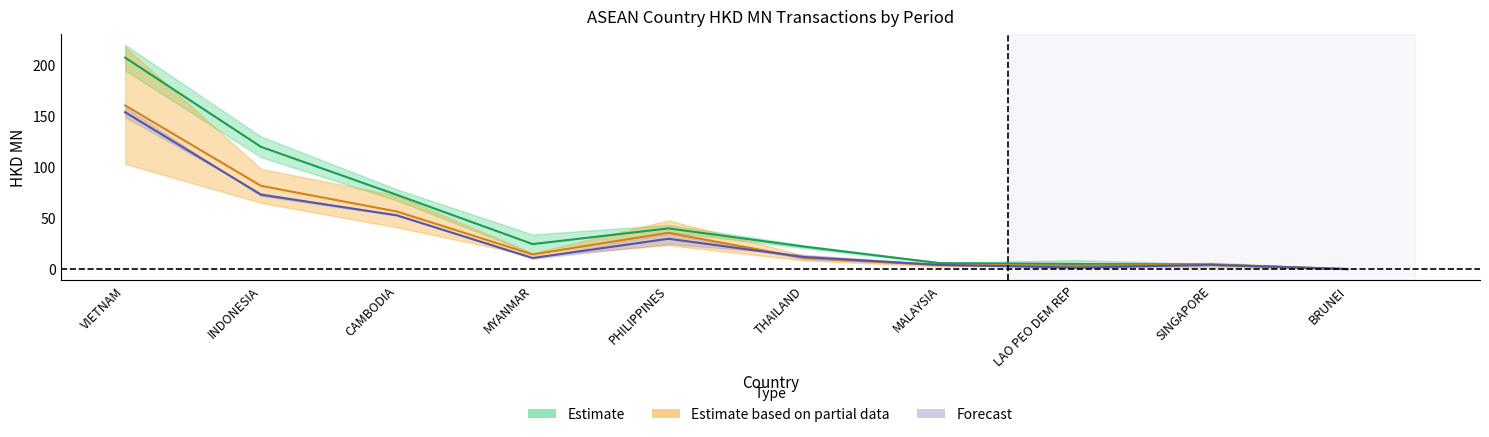

How many values in the 201612 series are below 11?

5